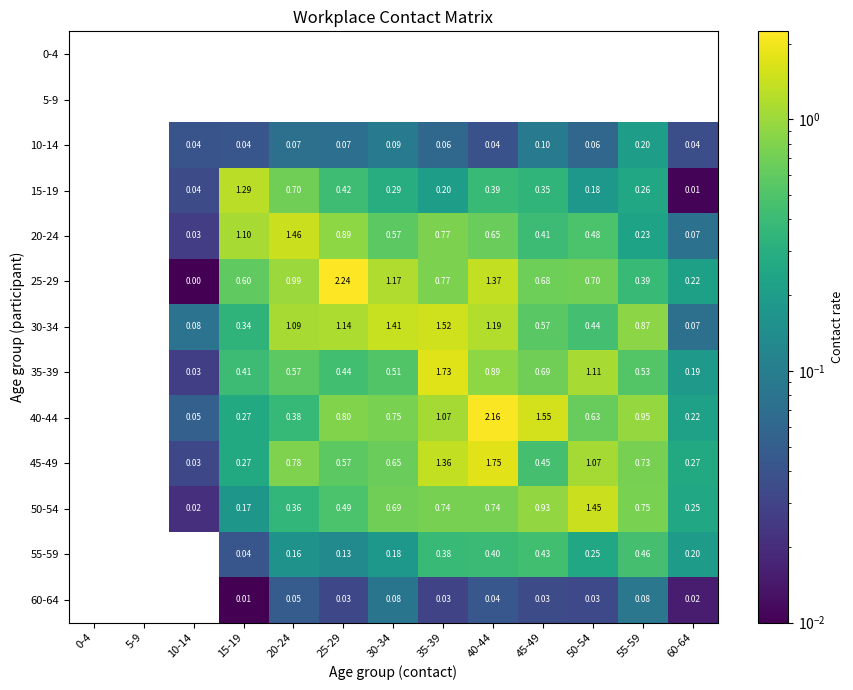

At which category does the chart reach its peak across all series?

25-29